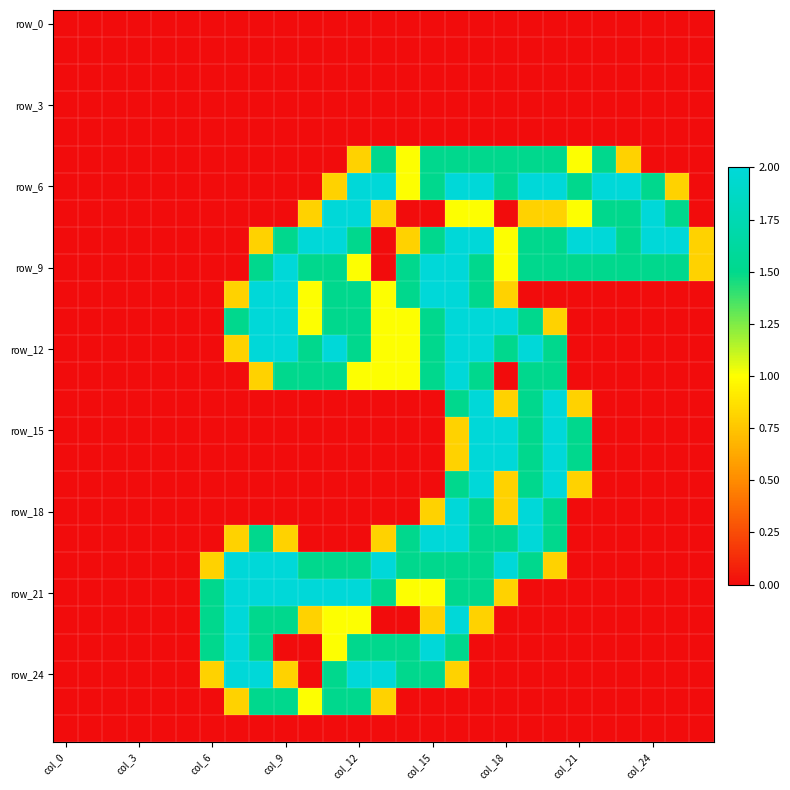

Which series has the largest range (max minus min)?

row_6